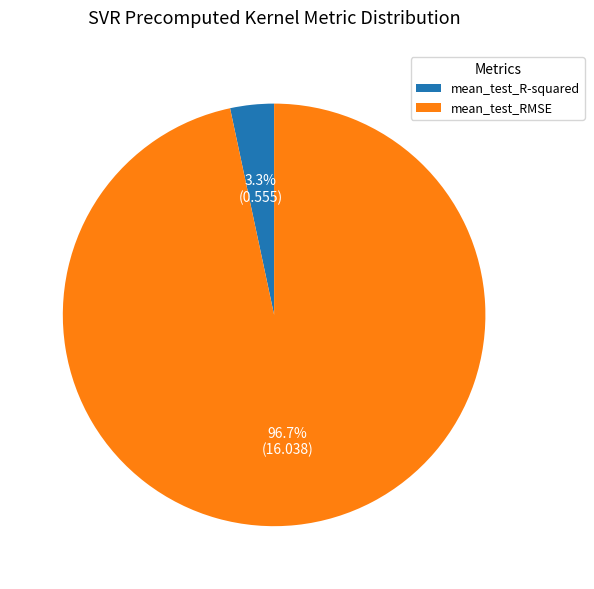

To the nearest percent, what is the combined percentage of mean_test_R-squared and mean_test_RMSE?

100%